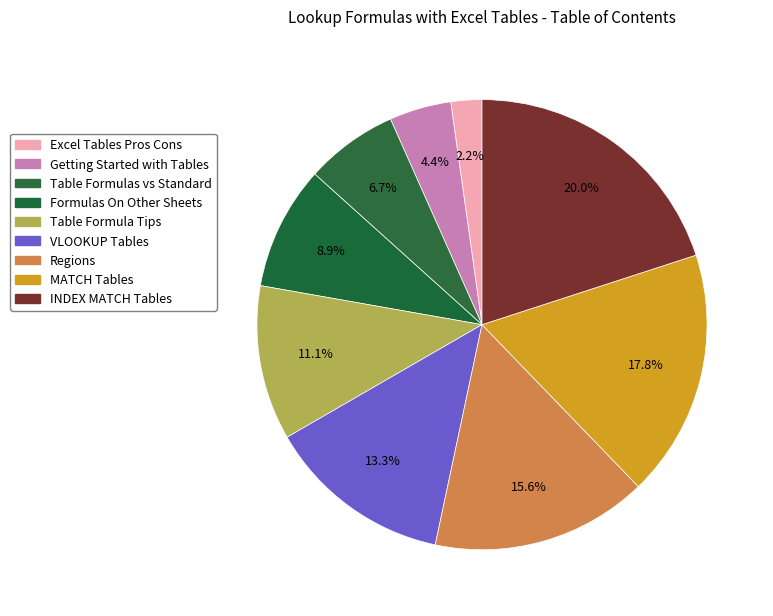

How many slices are in this pie chart?

9